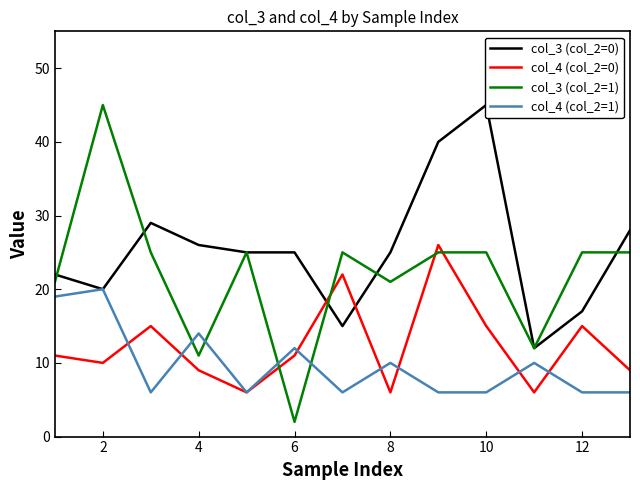

Is this an area chart (filled region under the line)?

No